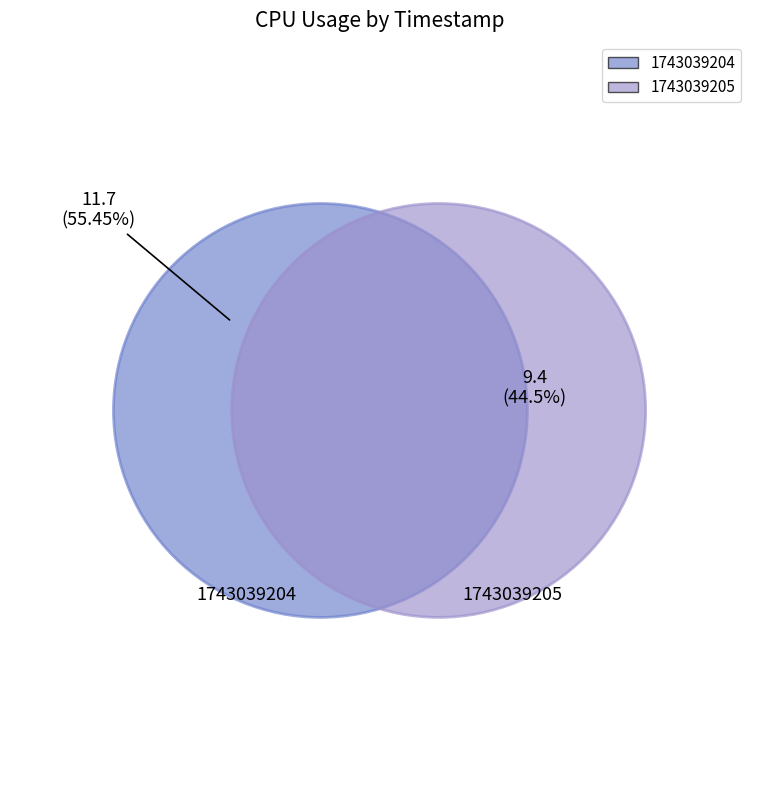

How many slices are in this pie chart?

2